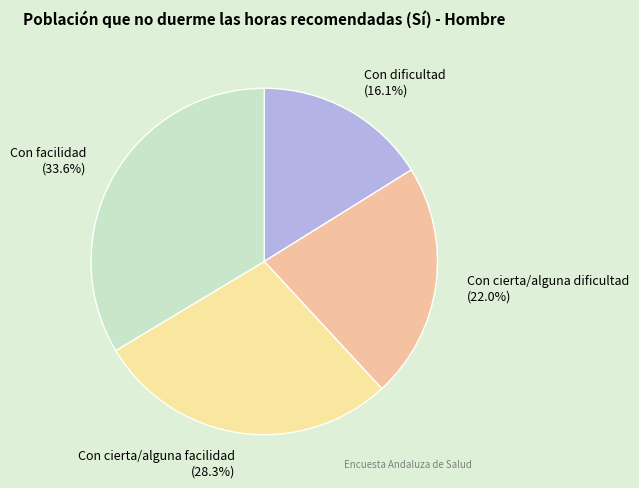

Is it true that Con cierta/alguna dificultad is 22% of the pie?

True